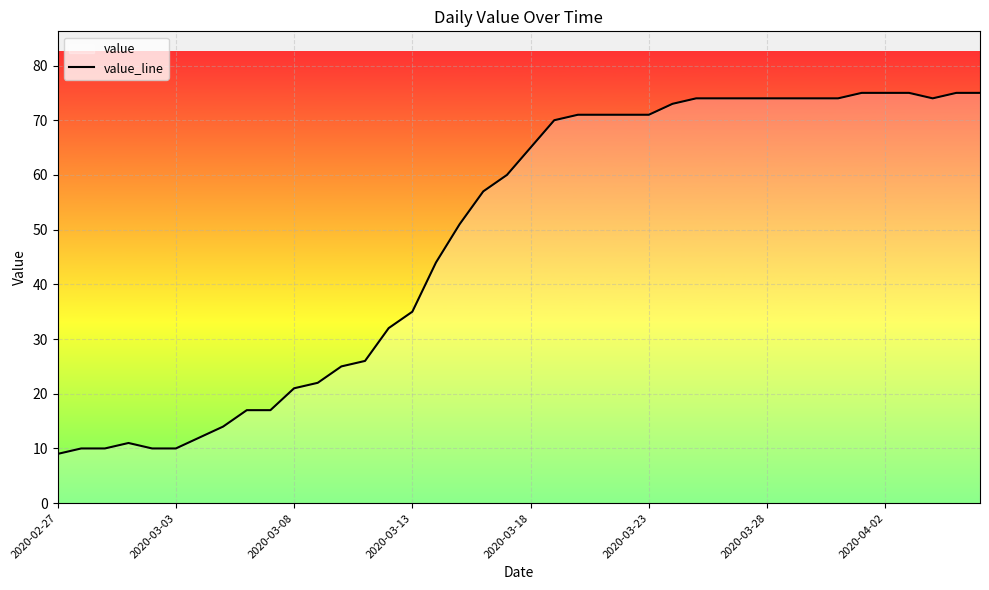

Is it true that the value at 13 is 26?

True